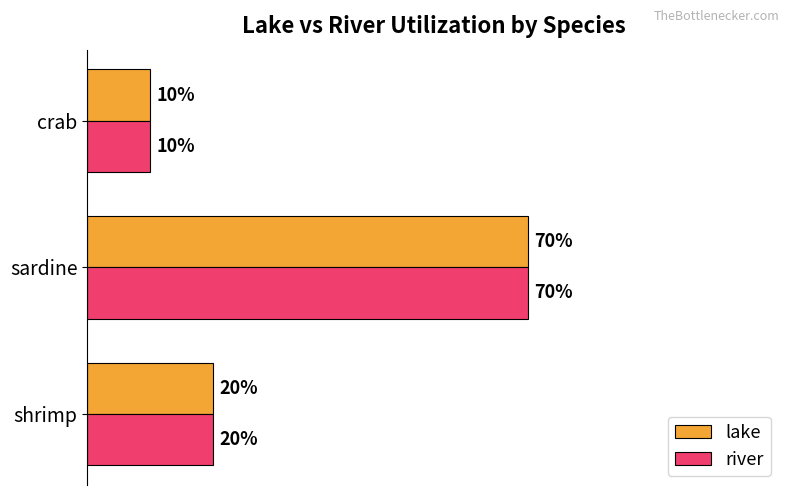

Is the value of lake at crab greater than the value of river at sardine?

No